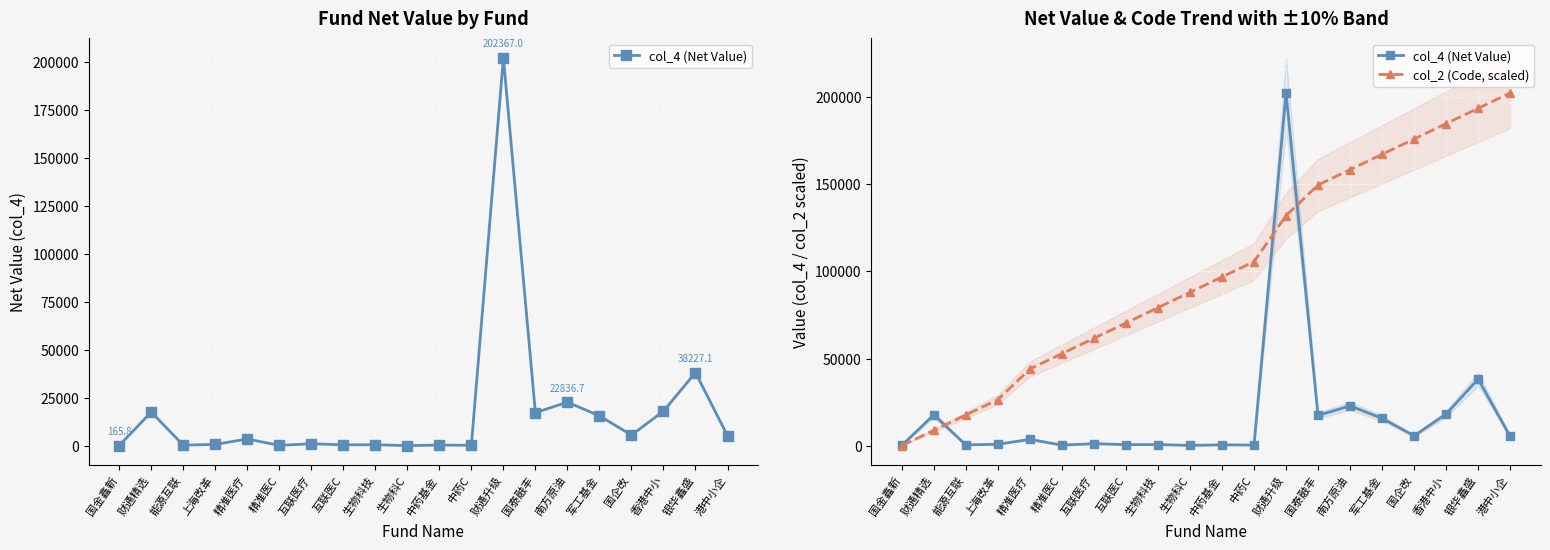

True or false: col_2 (Code, scaled) and col_4 (Net Value) intersect in this chart.

True